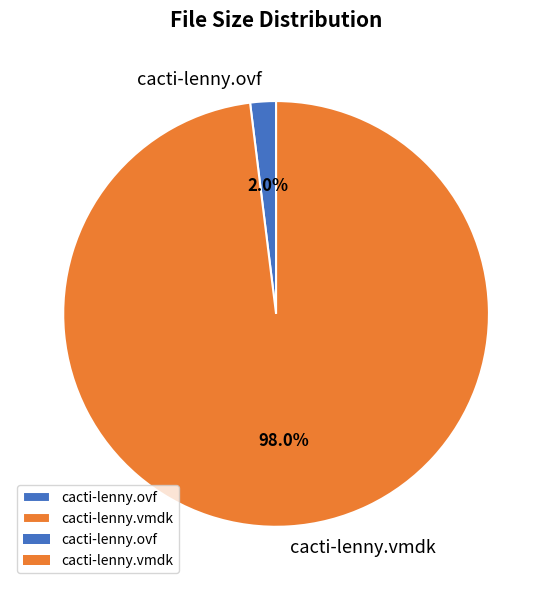

To the nearest percent, what portion does cacti-lenny.ovf represent?

2%